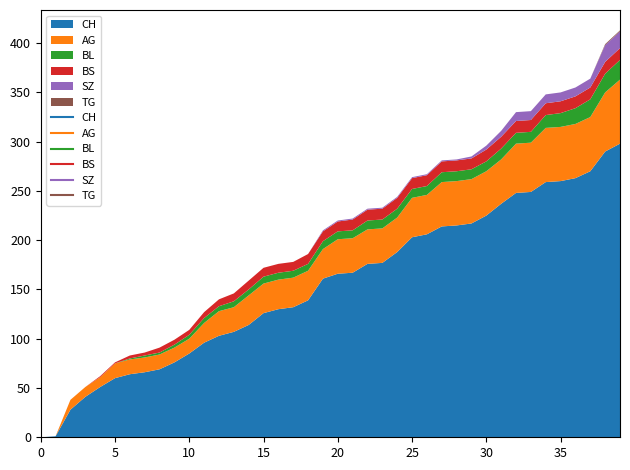

What is the sum of all BS values?

329